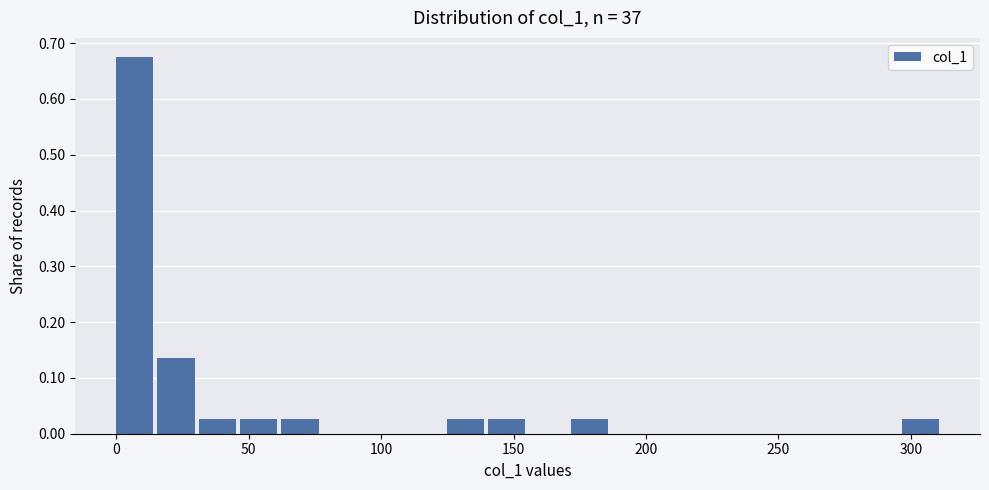

Read against the x-axis, roughly where is the centre of the tallest bar?

5